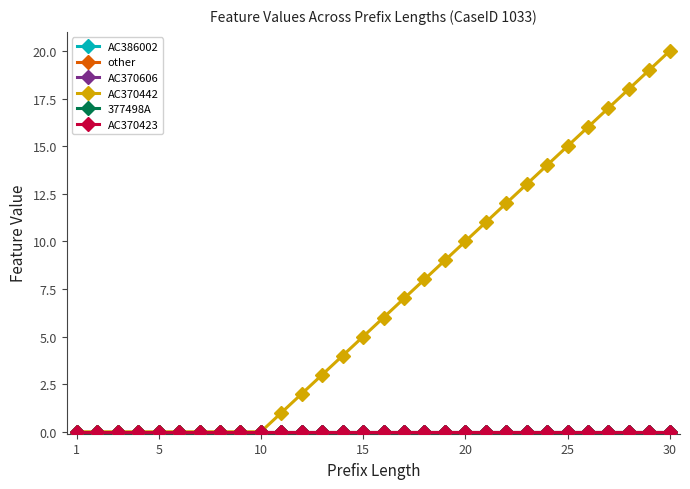

Where is AC370606 nearest to the value 0?

1